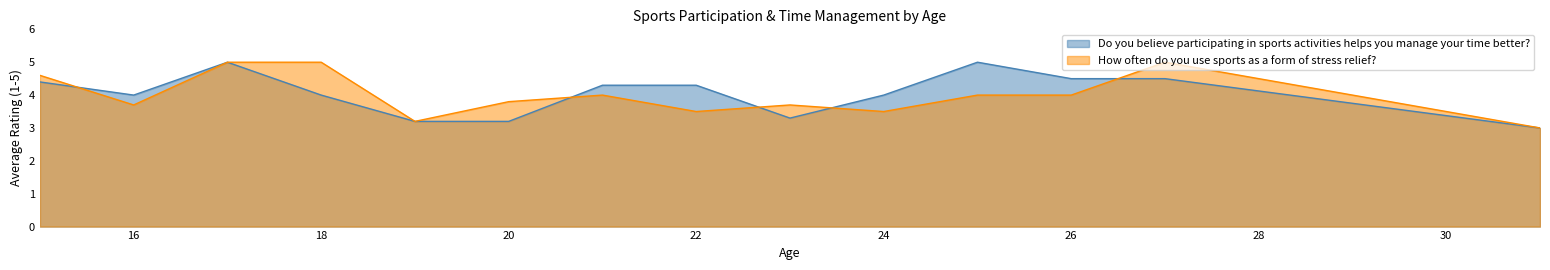

At 26, list the series in order from largest to smallest.

Do you believe participating in sports activities helps you manage your time better?, How often do you use sports as a form of stress relief?